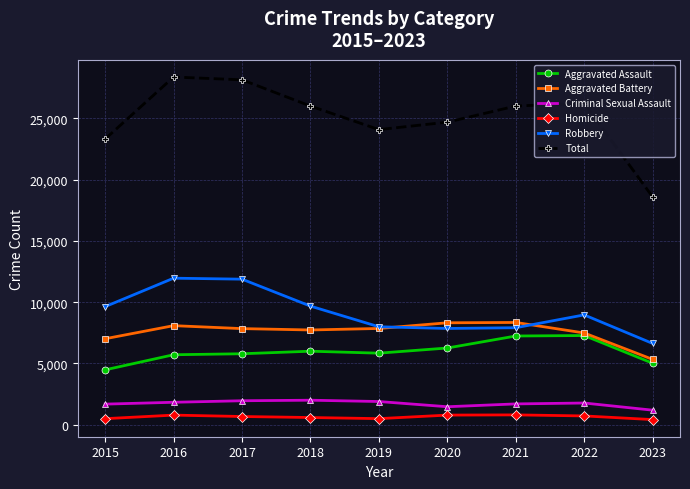

What value does the Robbery series have at 2021?

7918